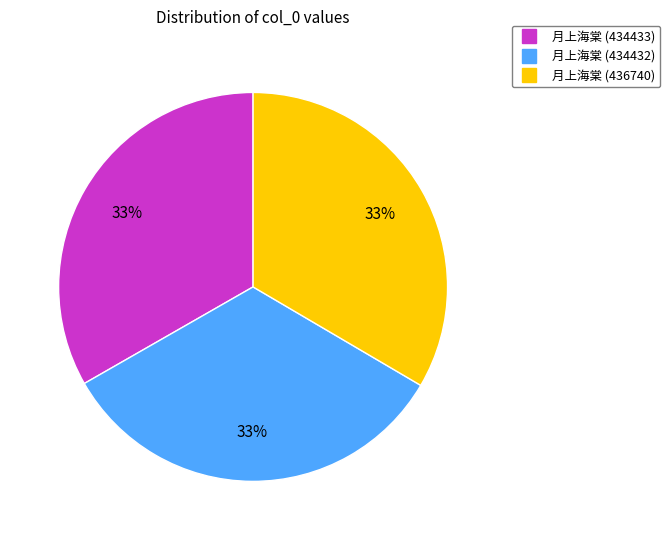

How many segments does this pie chart have?

3